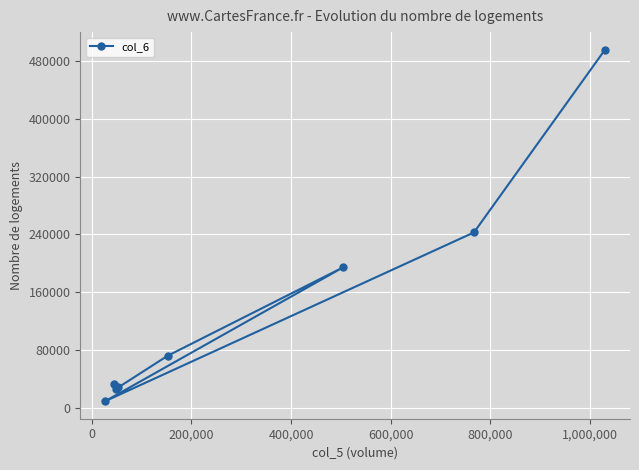

What is the greatest value displayed?

496180